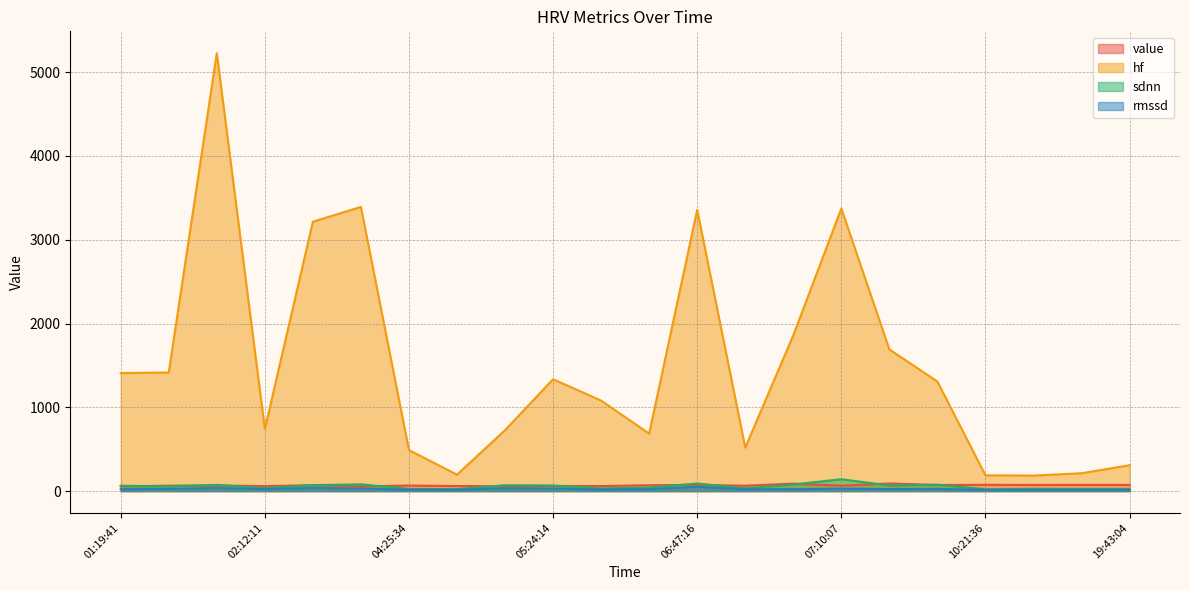

Does the chart have visible grid lines?

Yes